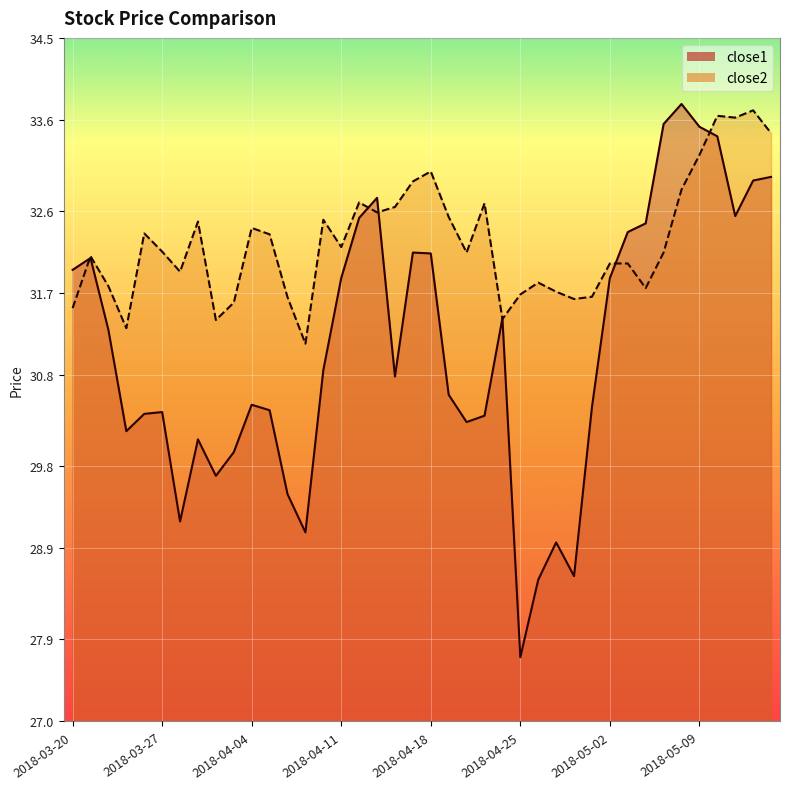

What is the total value across all series at 2018-03-20?

63.5